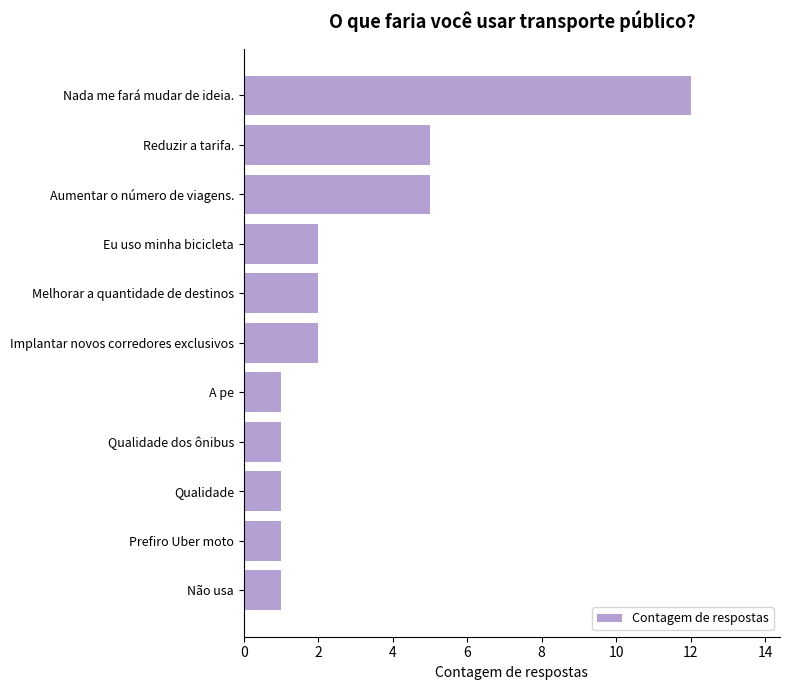

Which has a higher value, Reduzir a tarifa. or Qualidade?

Reduzir a tarifa.